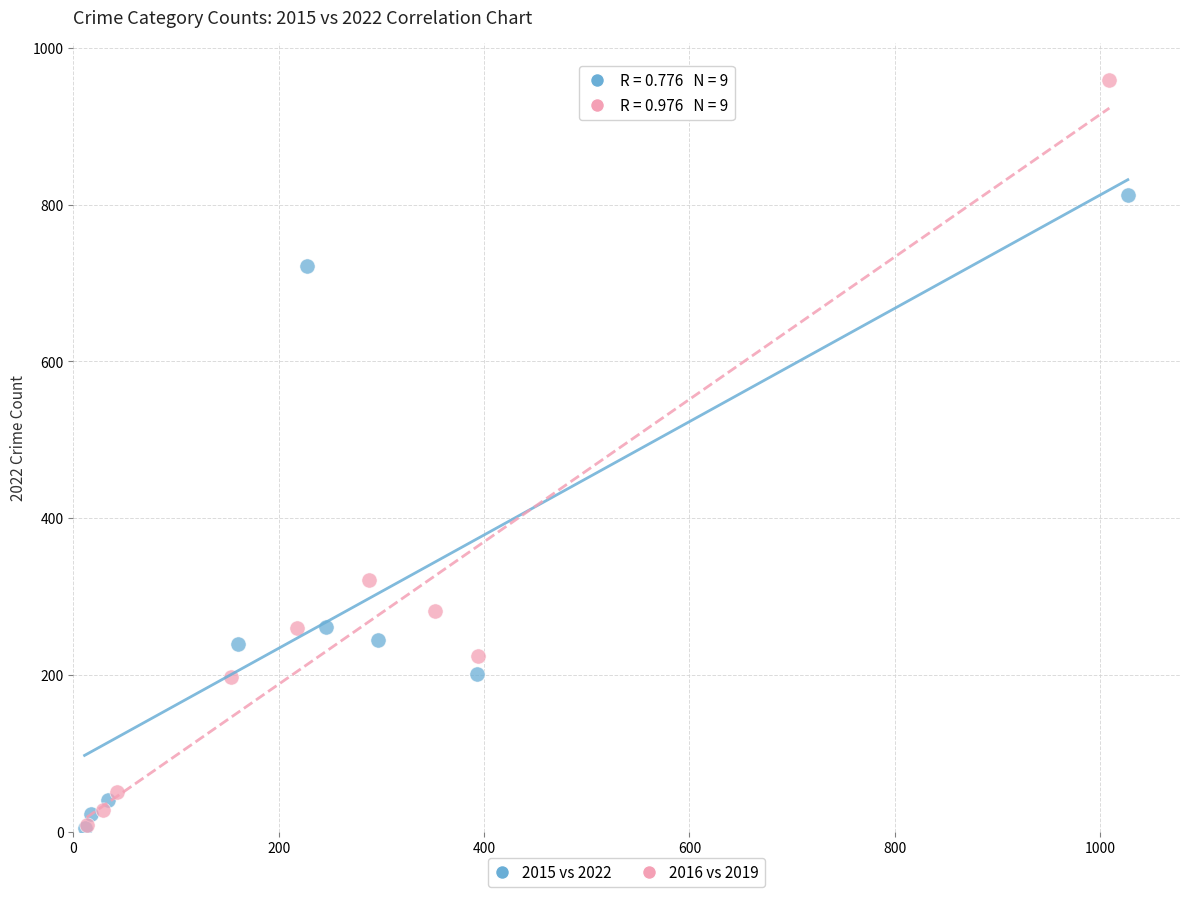

Which series has the largest Y range (max minus min)?

2016 vs 2019